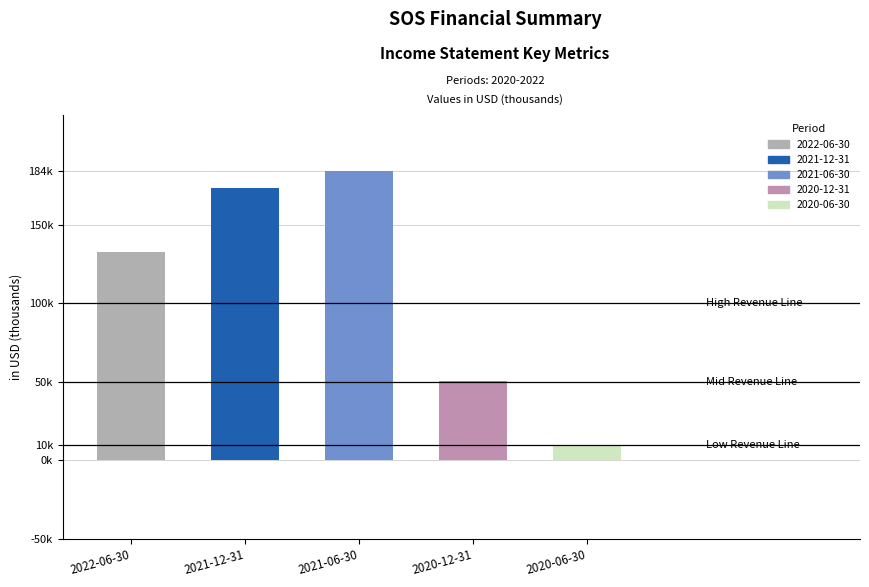

Which series has the widest spread of values?

Total Revenue